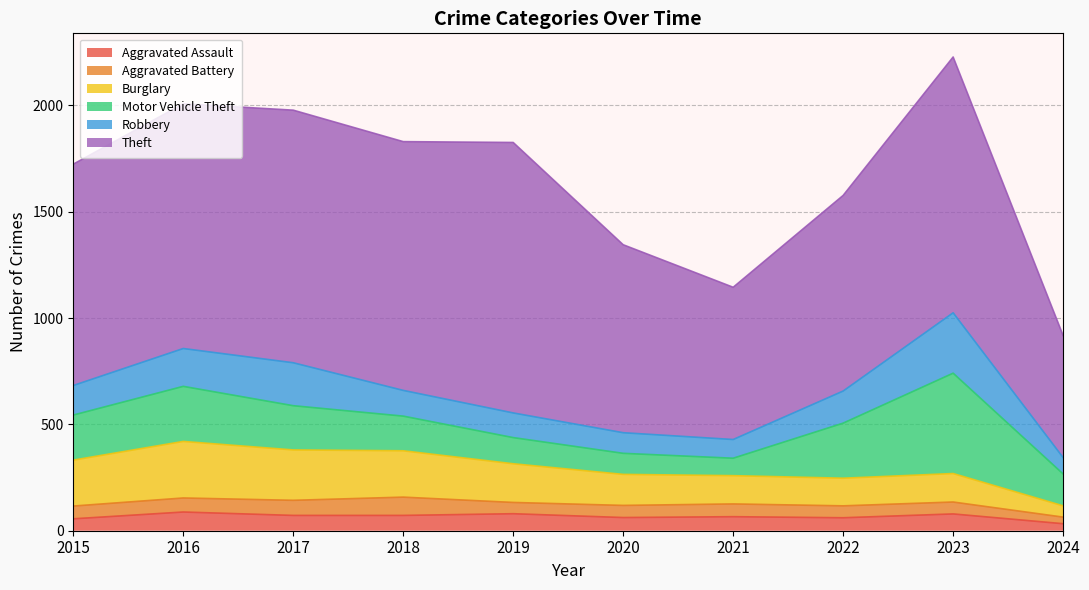

True or false: Theft and Motor Vehicle Theft intersect in this chart.

False